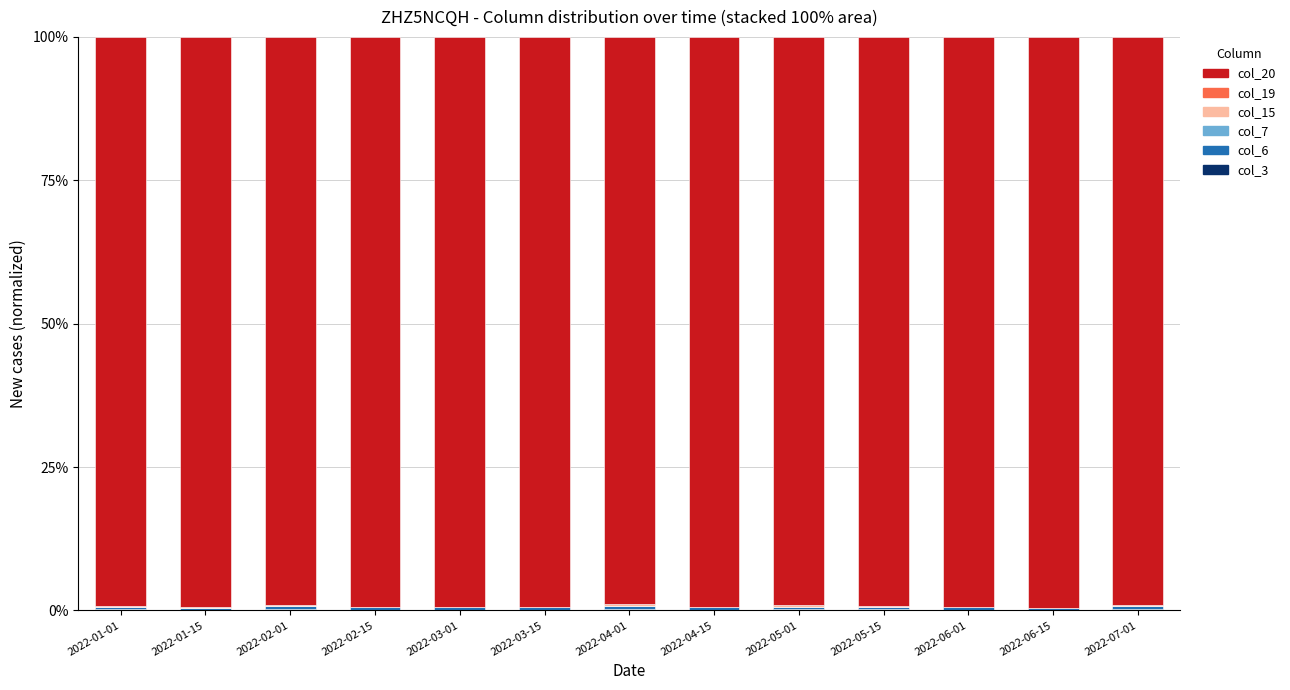

True or false: col_15 has a value of 0.2 at 2022-02-01.

True